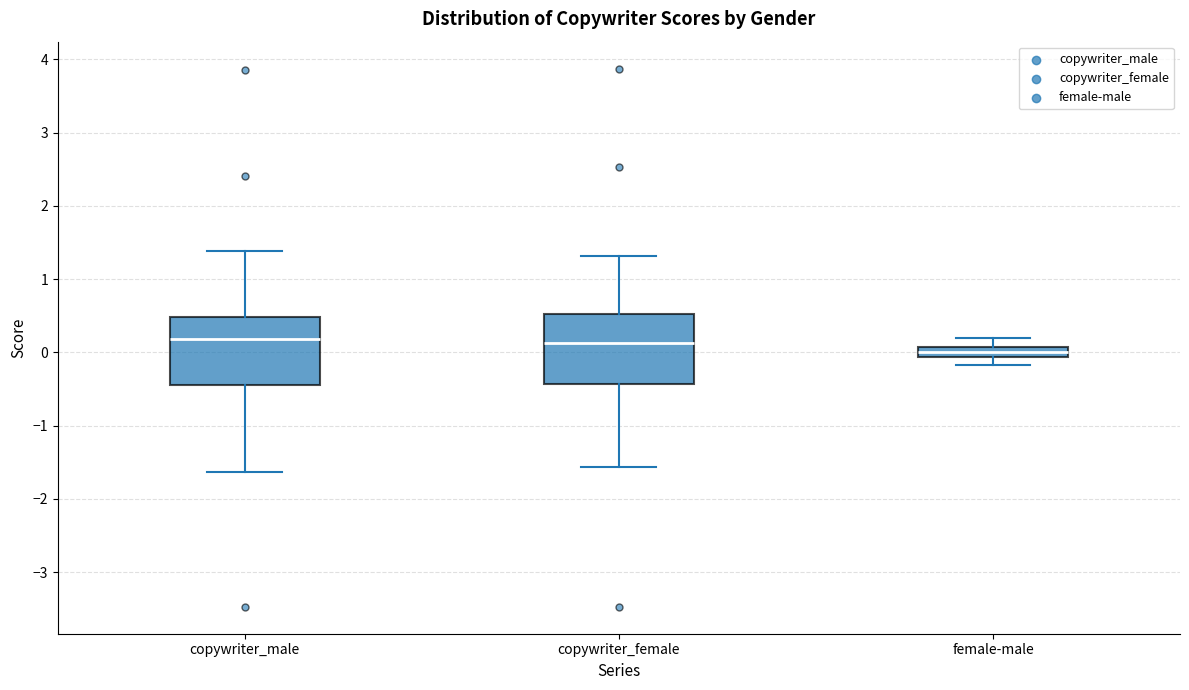

Where is the upper edge of the box for copywriter_female on the y-axis? The values are not printed on the chart, so give them approximately, as read against the axis.

0.5